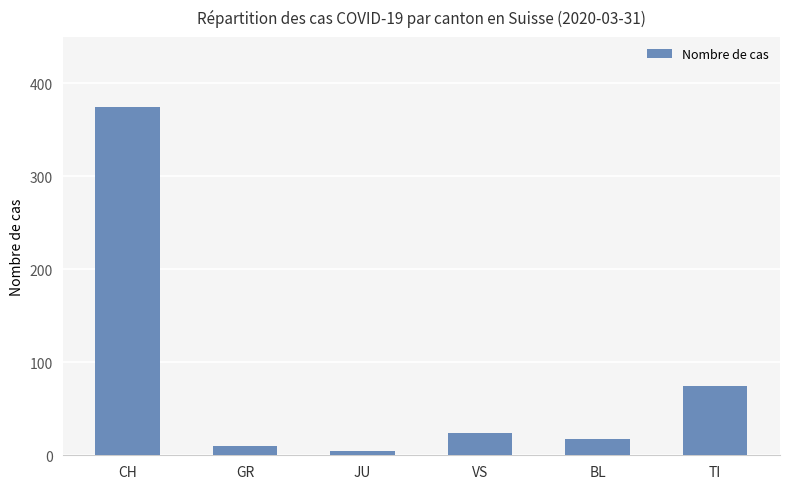

List the labels in order of value, largest first.

CH, TI, VS, BL, GR, JU